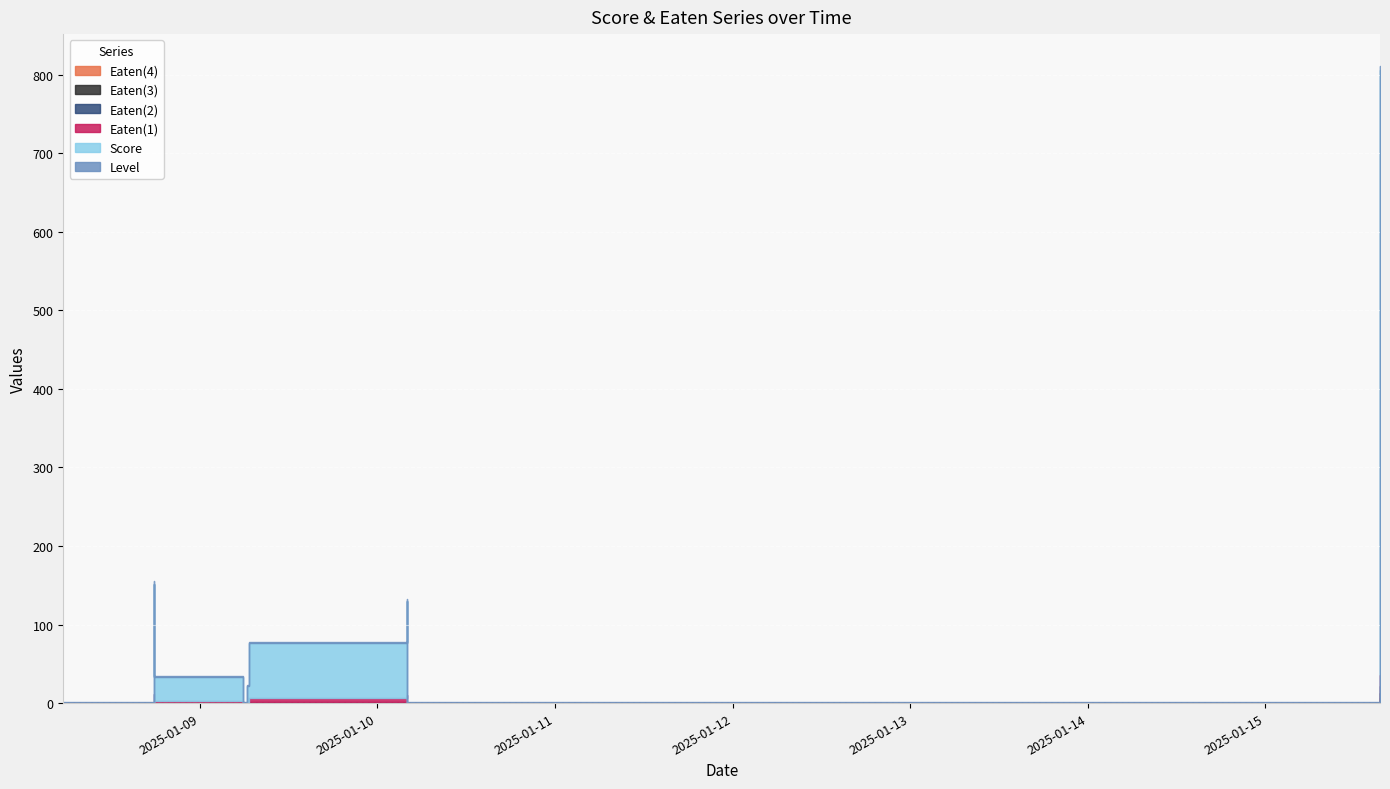

What are all the series names shown in the legend?

Eaten(4), Eaten(3), Eaten(2), Eaten(1), Score, Level